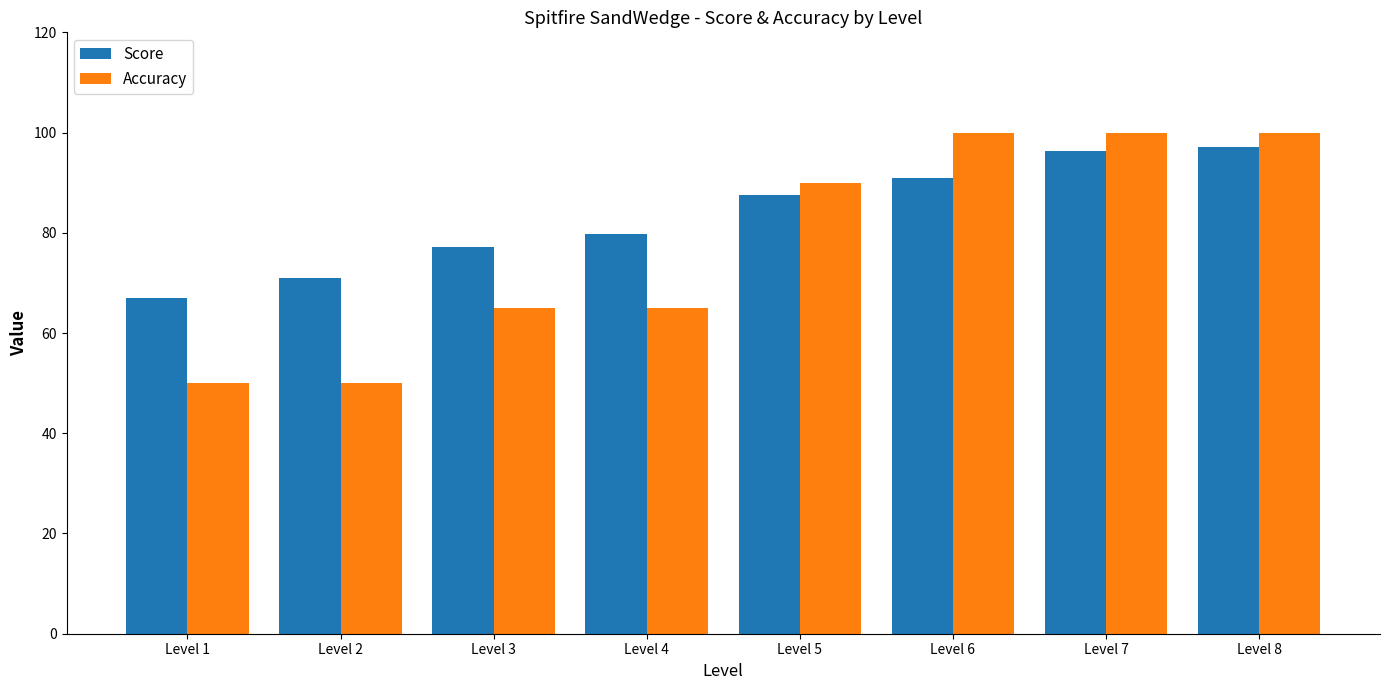

How many bars are there in total?

16